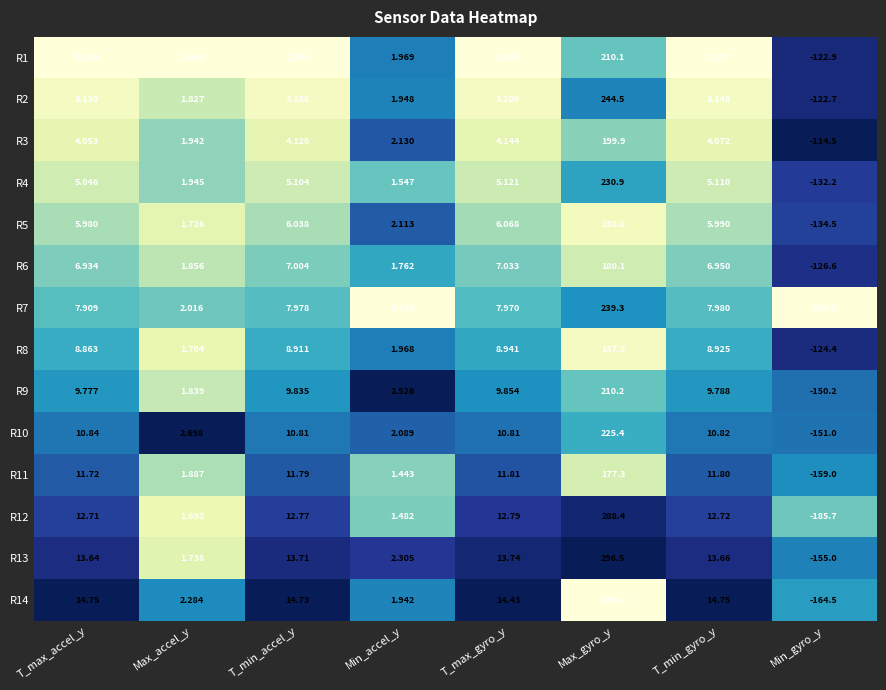

Is the value of R9 at T_max_gyro_y greater than the value of R10 at Max_accel_y?

Yes